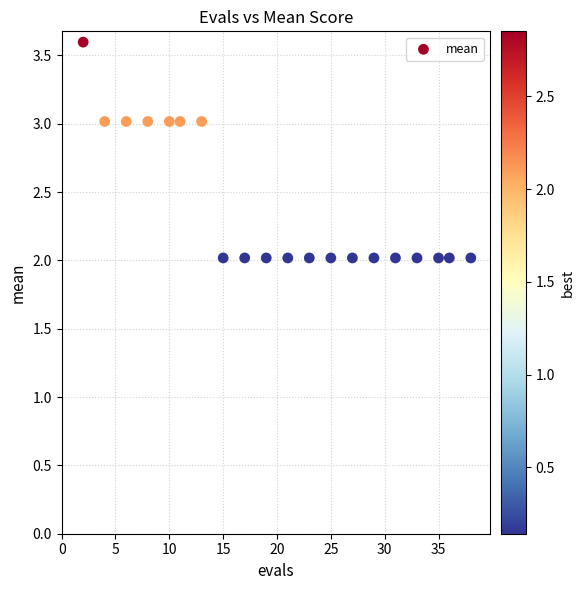

What is the range of Y values (max minus min)?

1.6